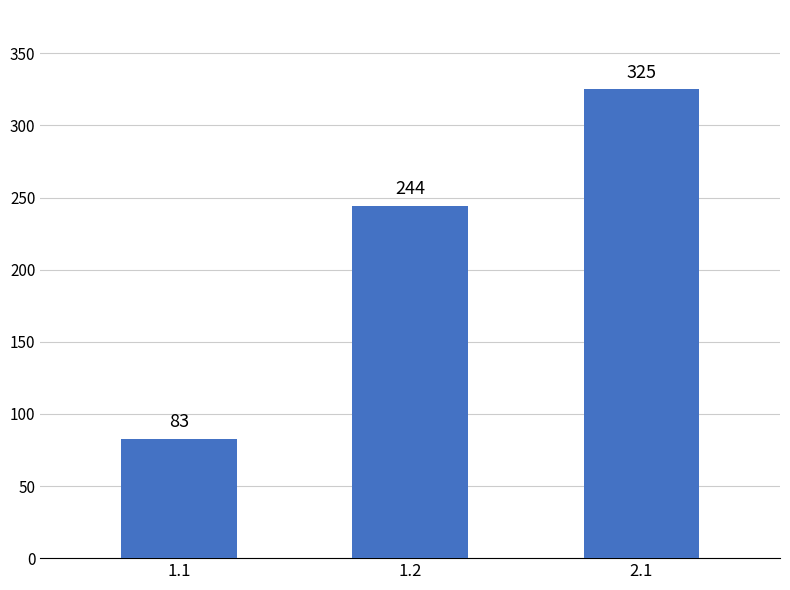

What is the change in value from 1.2 to 2.1?

+80.6